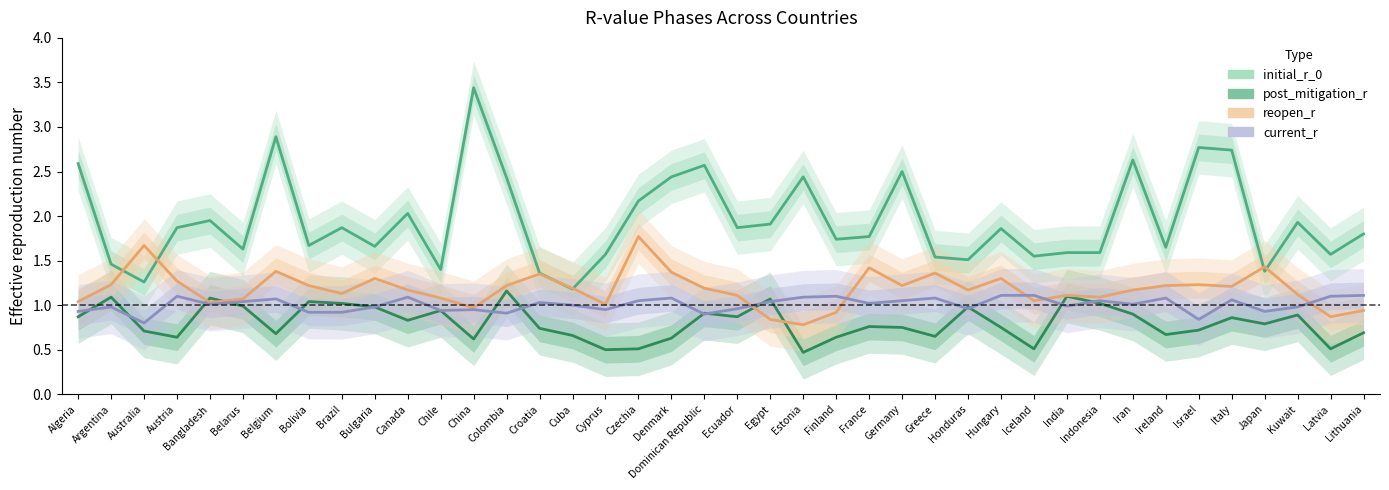

What is the lowest value of the initial_r_0 series?

1.2